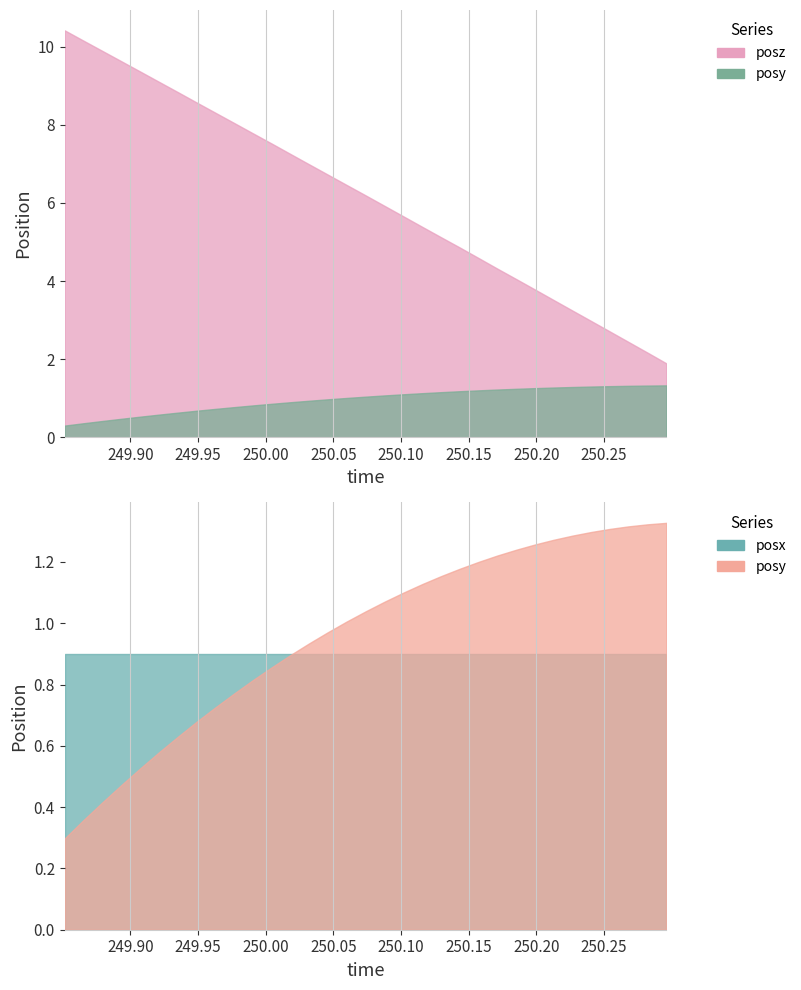

How many data points does each series have?

33